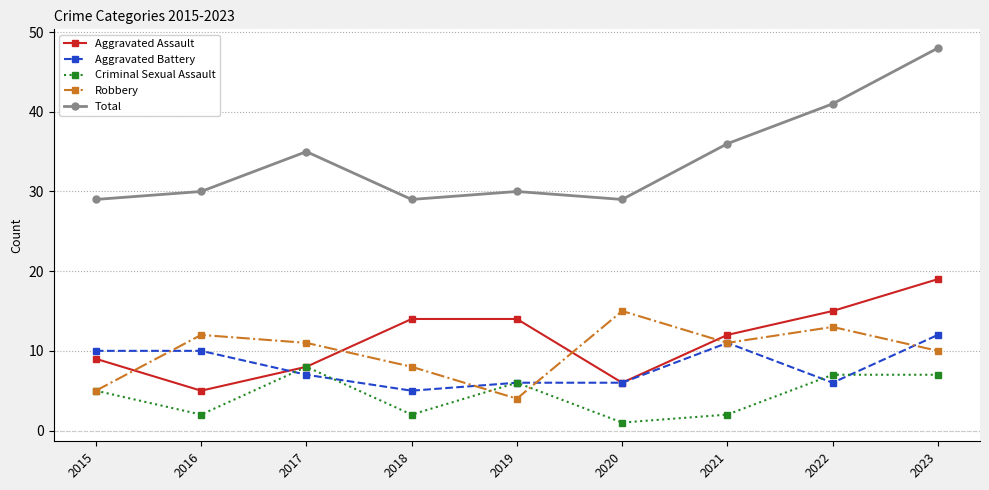

At 2018, list the series in order from largest to smallest.

Total, Aggravated Assault, Robbery, Aggravated Battery, Criminal Sexual Assault